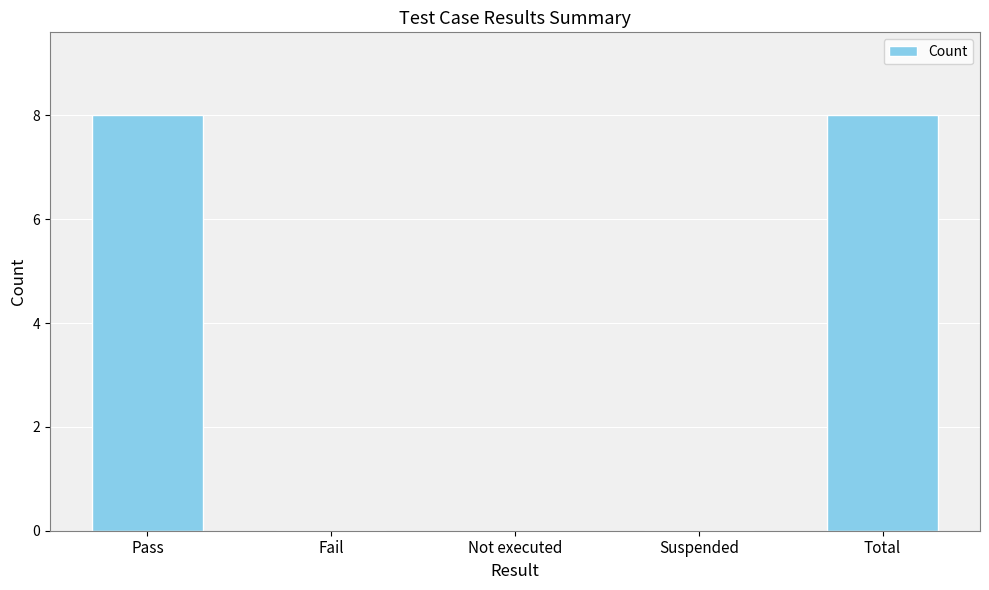

Is it true that the value at Not executed is -5?

False